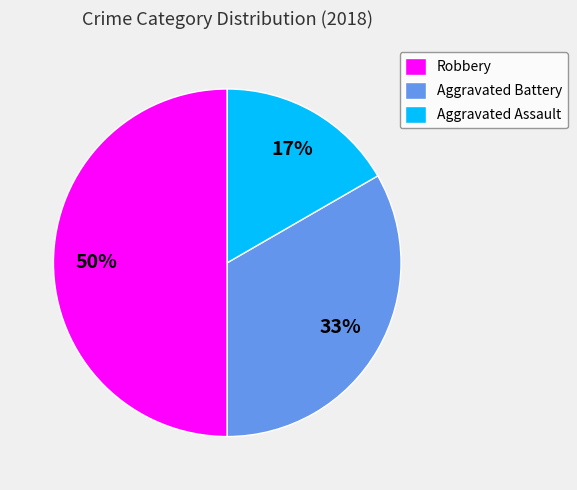

Rank the categories by value from lowest to highest.

Aggravated Assault, Aggravated Battery, Robbery